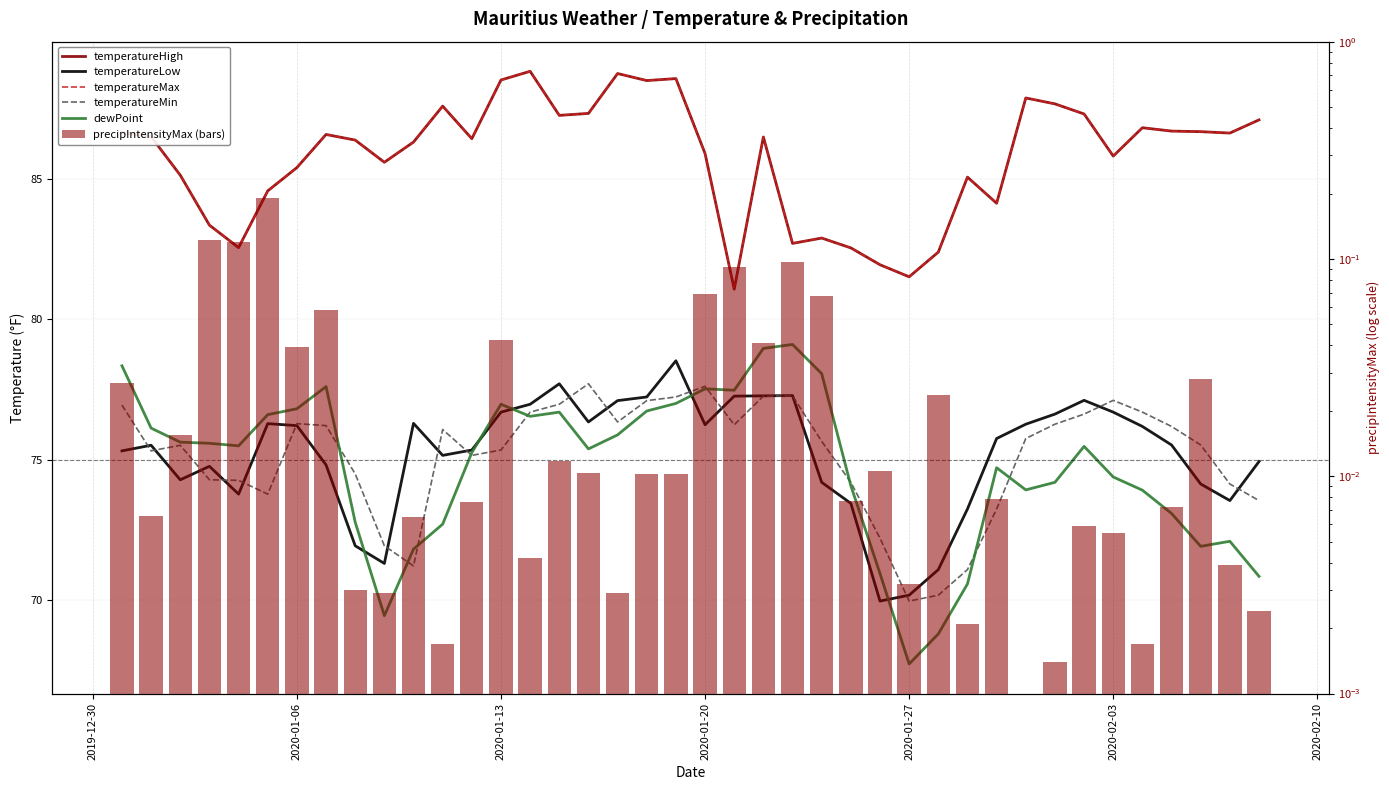

The precipIntensityMax (bars) series shows 0.1 at 2020-01-20. True or false?

True